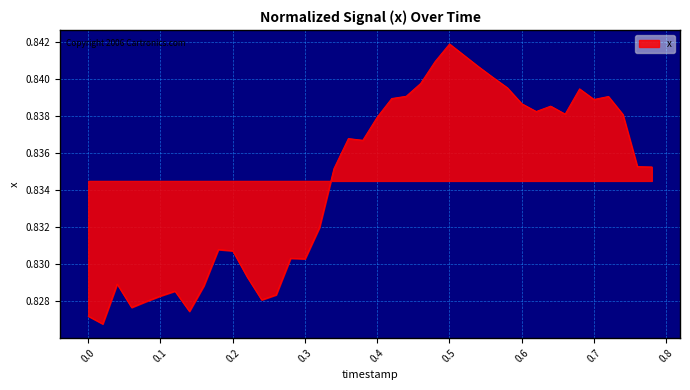

Reading left to right, transcribe all the data shown in this chart.

0.8	0.8	0.8	0.8	0.8	0.8	0.8	0.8	0.8	0.8	0.8	0.8	0.8	0.8	0.8	0.8	0.8	0.8	0.8	0.8	0.8	0.8	0.8	0.8	0.8	0.8	0.8	0.8	0.8	0.8	0.8	0.8	0.8	0.8	0.8	0.8	0.8	0.8	0.8	0.8